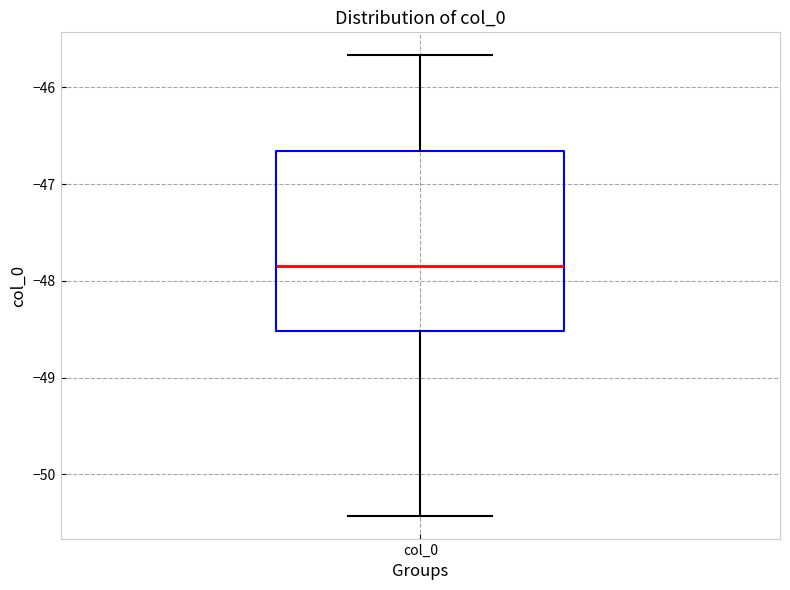

Where is the upper edge of the box for col_0 on the y-axis? The values are not printed on the chart, so give them approximately, as read against the axis.

-46.7